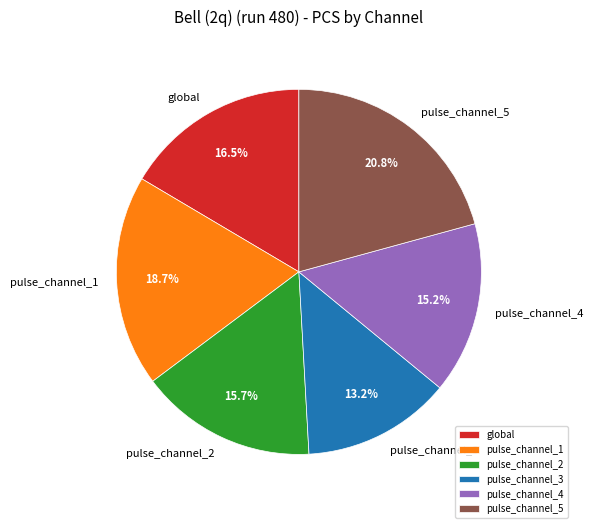

To the nearest percent, what is the difference between the largest and smallest slice percentages?

8%